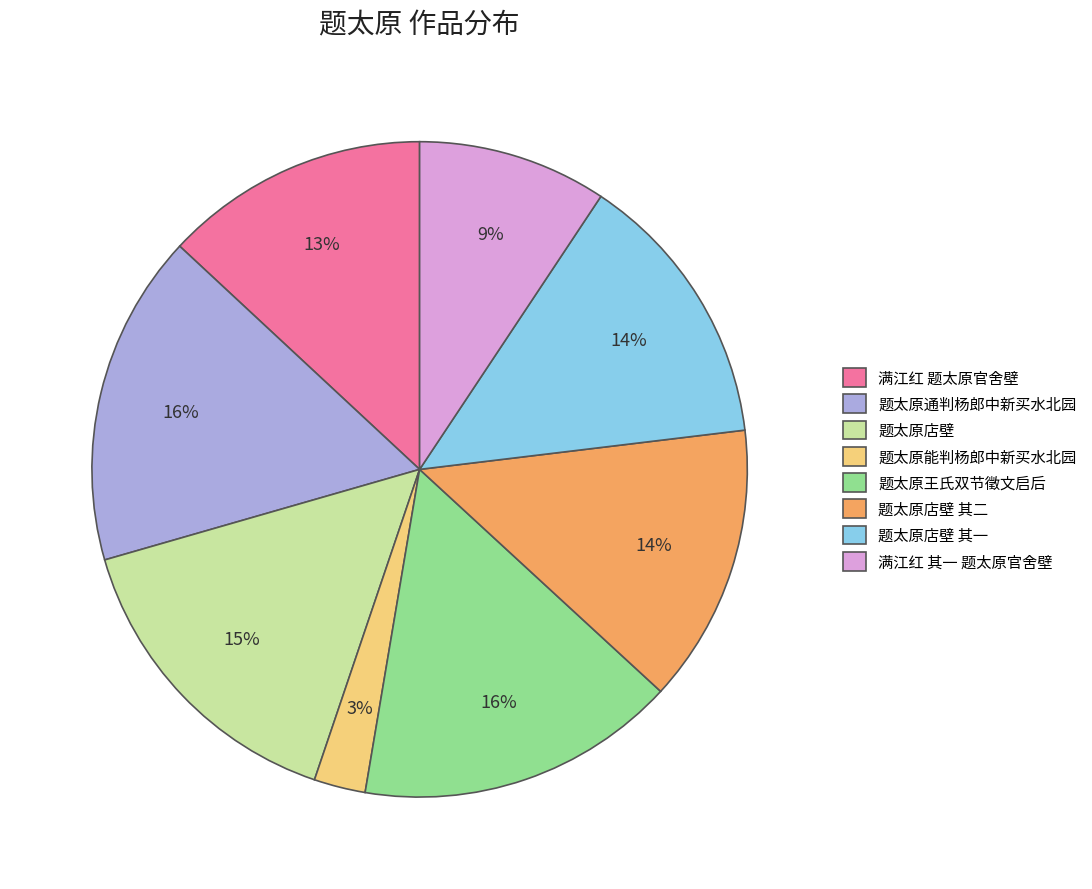

How many segments does this pie chart have?

8